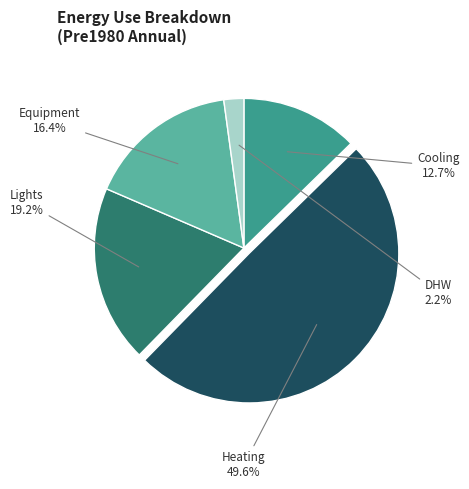

What portion of the pie excludes DHW?

97.8%